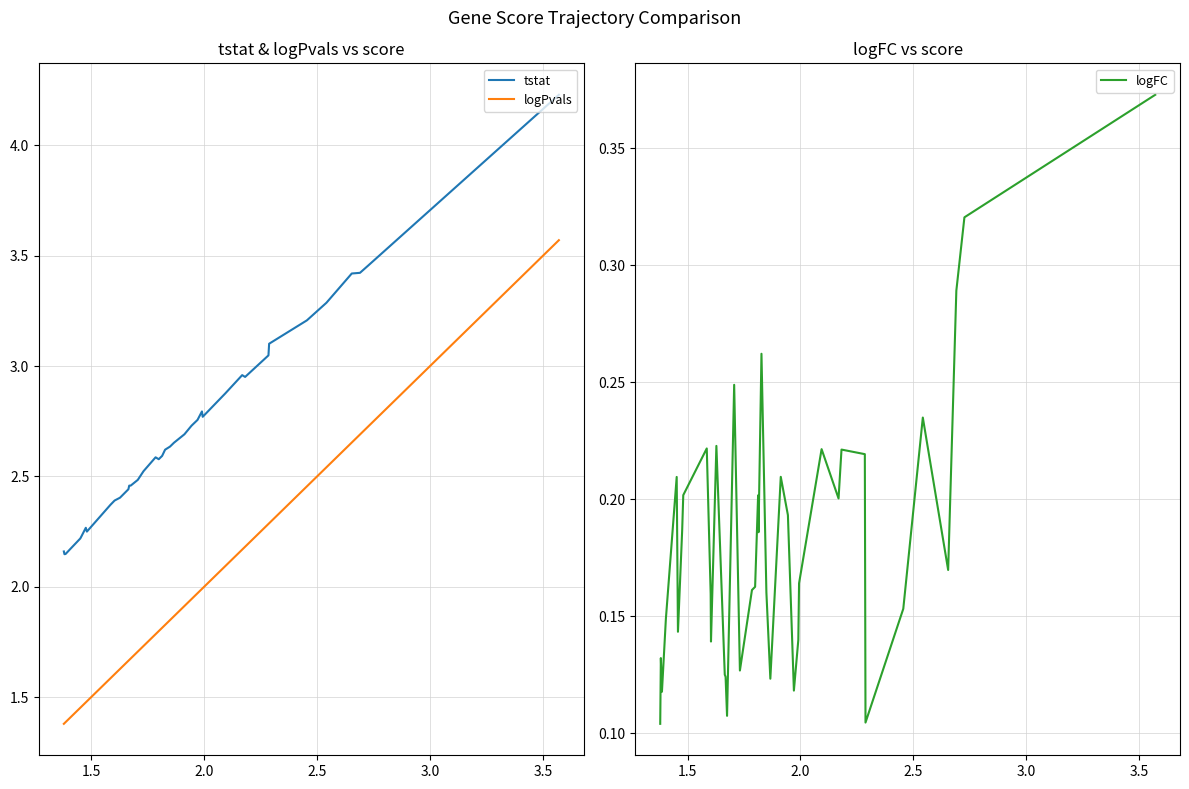

What is the average value of the logFC series?

0.2